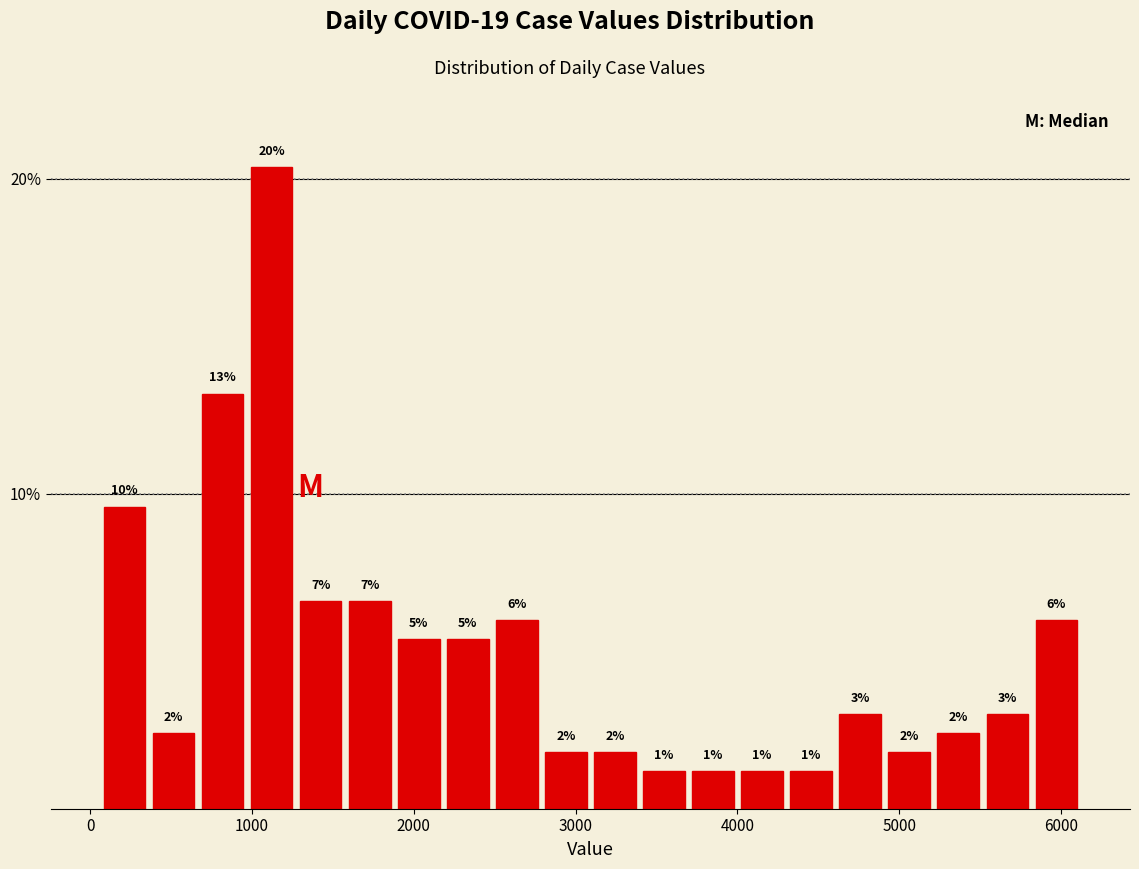

Around what value on the x-axis is the tallest bar? Give the approximate position of its centre, as read against the axis.

1100